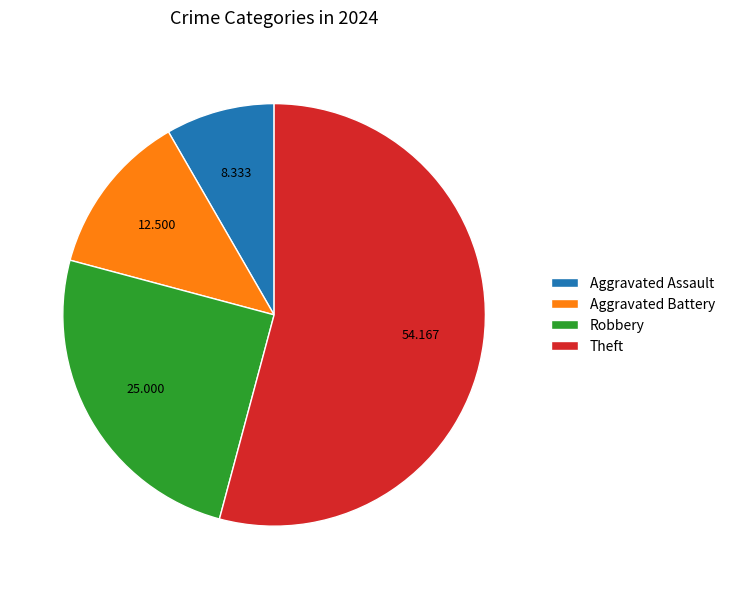

How many slices are in this pie chart?

4